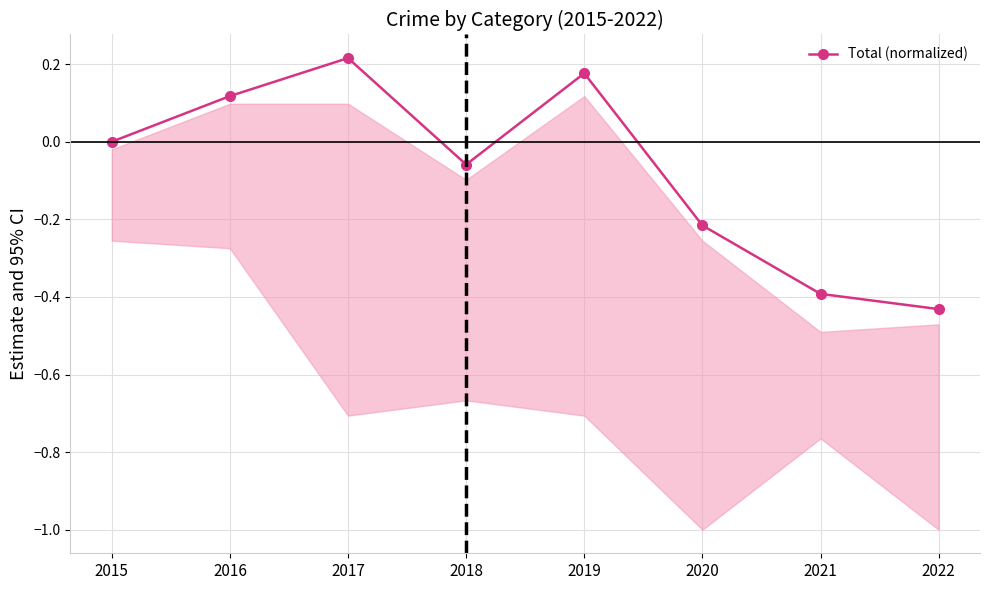

Which has a higher value, 2021 or 2022?

2021